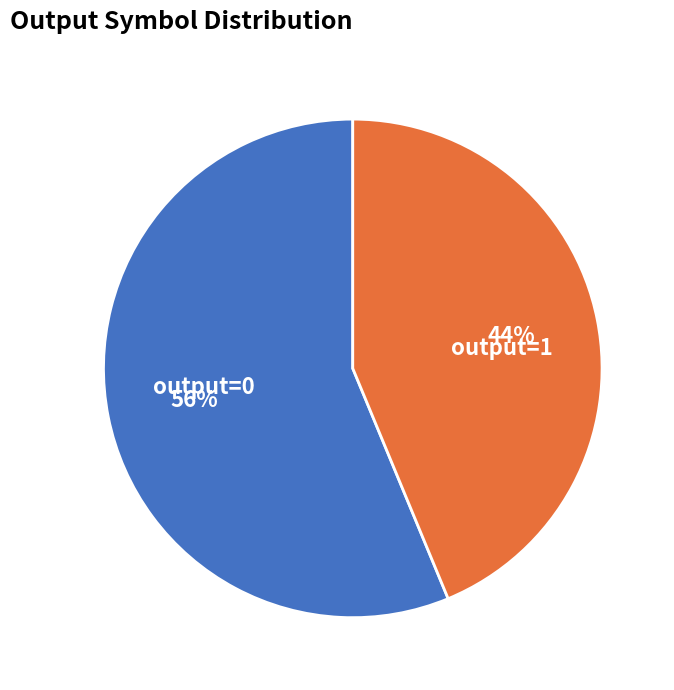

Rank the categories by value from highest to lowest.

output=0, output=1